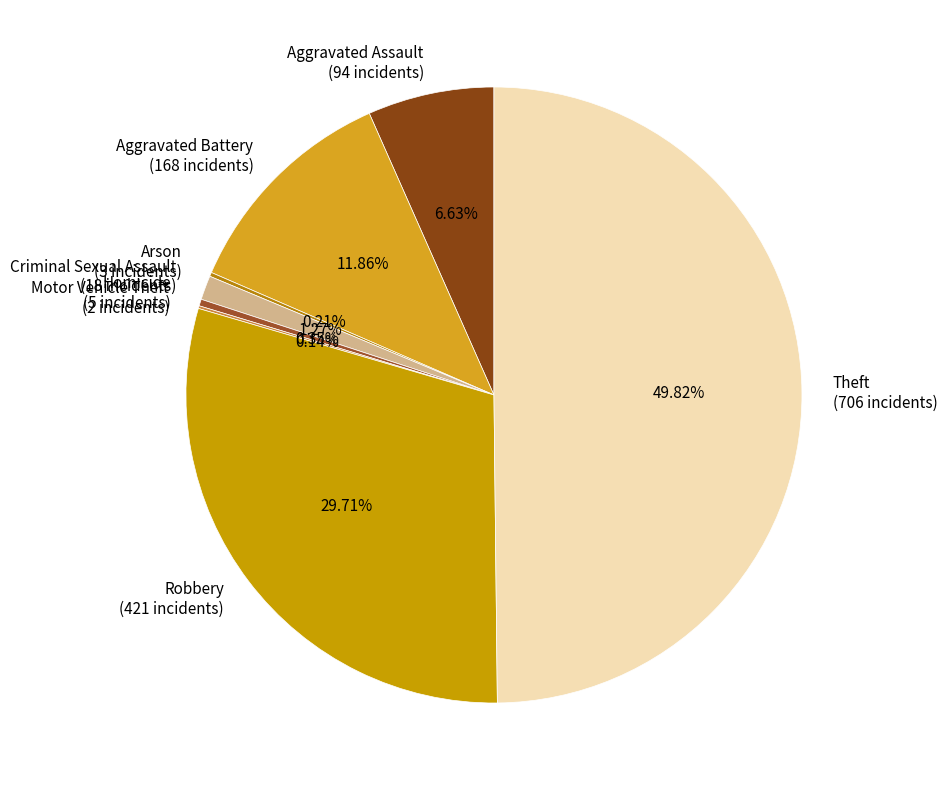

Combined, do Aggravated Assault (94 incidents) and Aggravated Battery (168 incidents) account for over 50%?

No